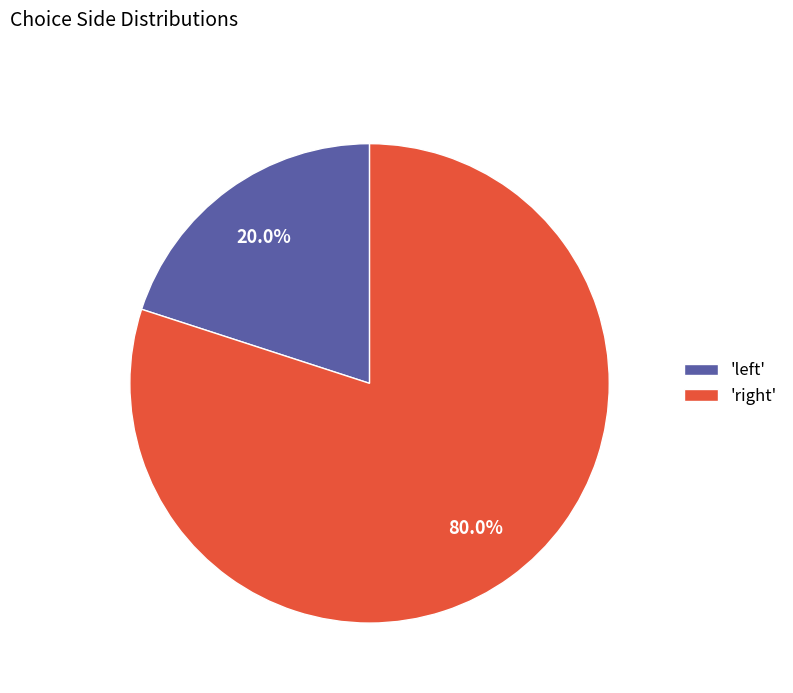

Which category has the smallest portion of the pie?

'left'